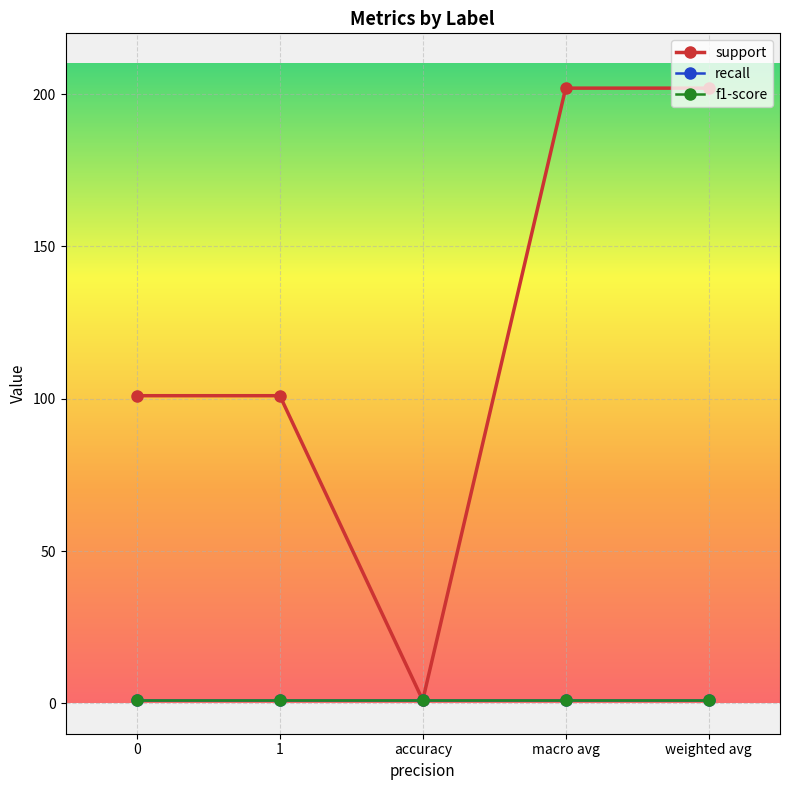

Does the chart have visible grid lines?

Yes